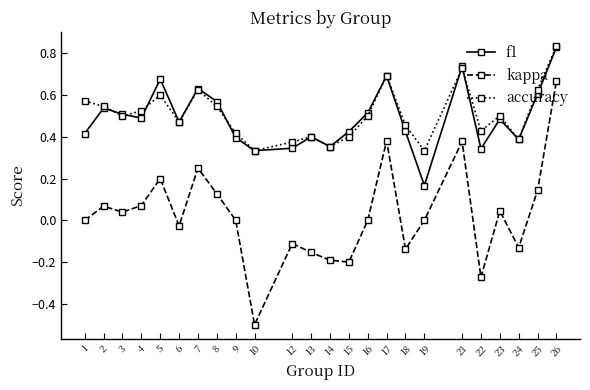

Which series has the largest range (max minus min)?

kappa